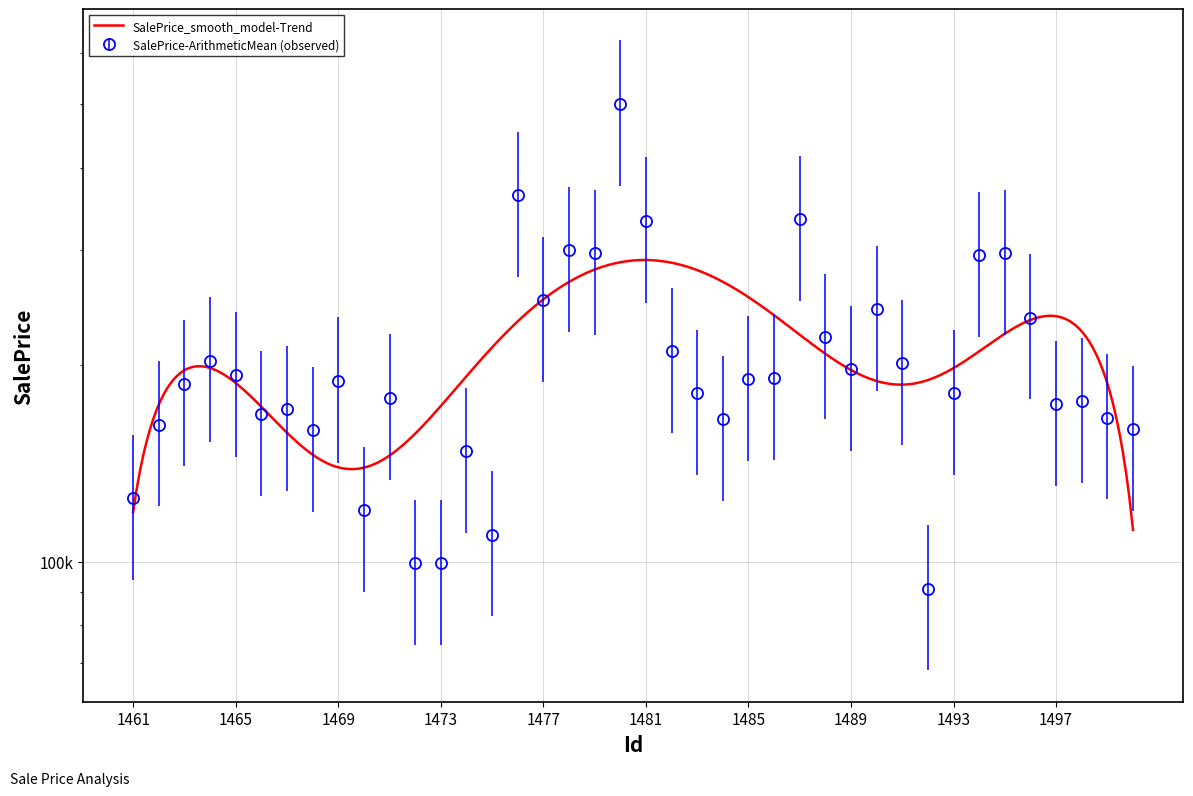

Rank the categories by value from highest to lowest.

1480, 1476, 1487, 1481, 1478, 1479, 1495, 1494, 1477, 1490, 1496, 1488, 1482, 1464, 1491, 1489, 1465, 1486, 1485, 1469, 1463, 1483, 1493, 1471, 1498, 1497, 1467, 1466, 1499, 1484, 1462, 1500, 1468, 1474, 1461, 1470, 1475, 1472, 1473, 1492